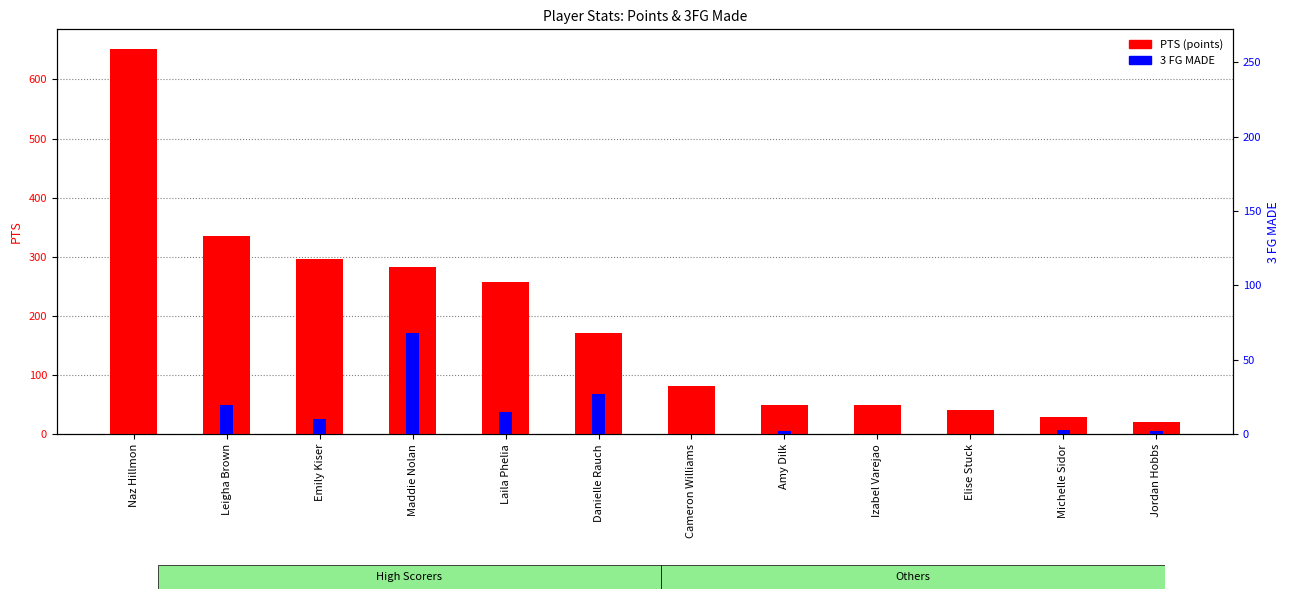

How many data points in PTS (points) are above 172?

5